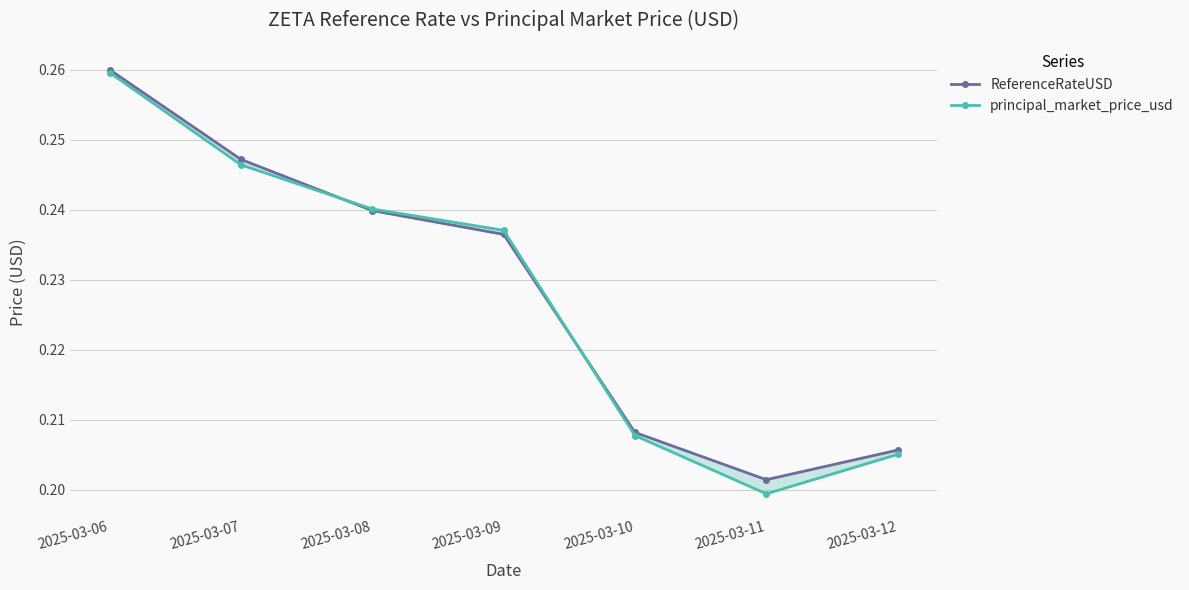

Count the number of categories in the chart.

7